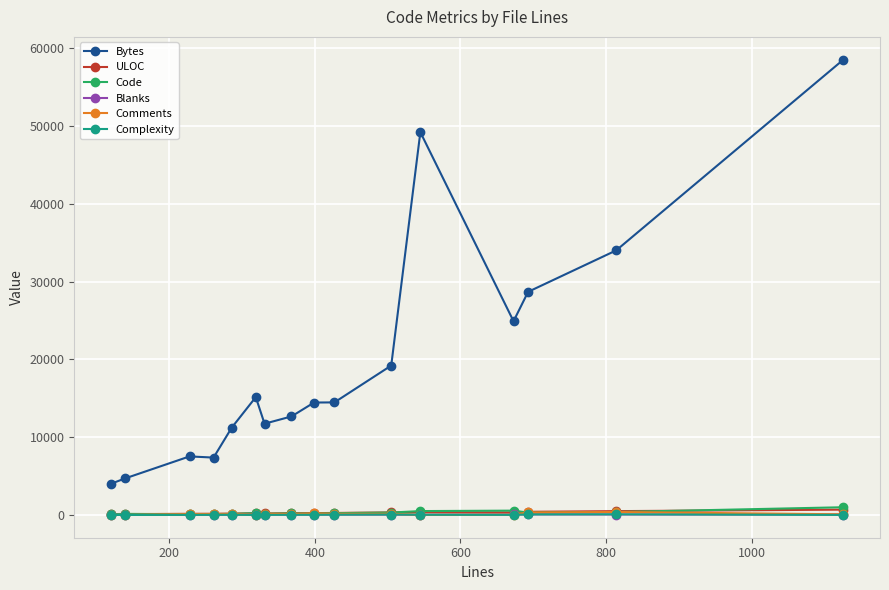

True or false: Bytes has more than 0 interior local peaks.

True